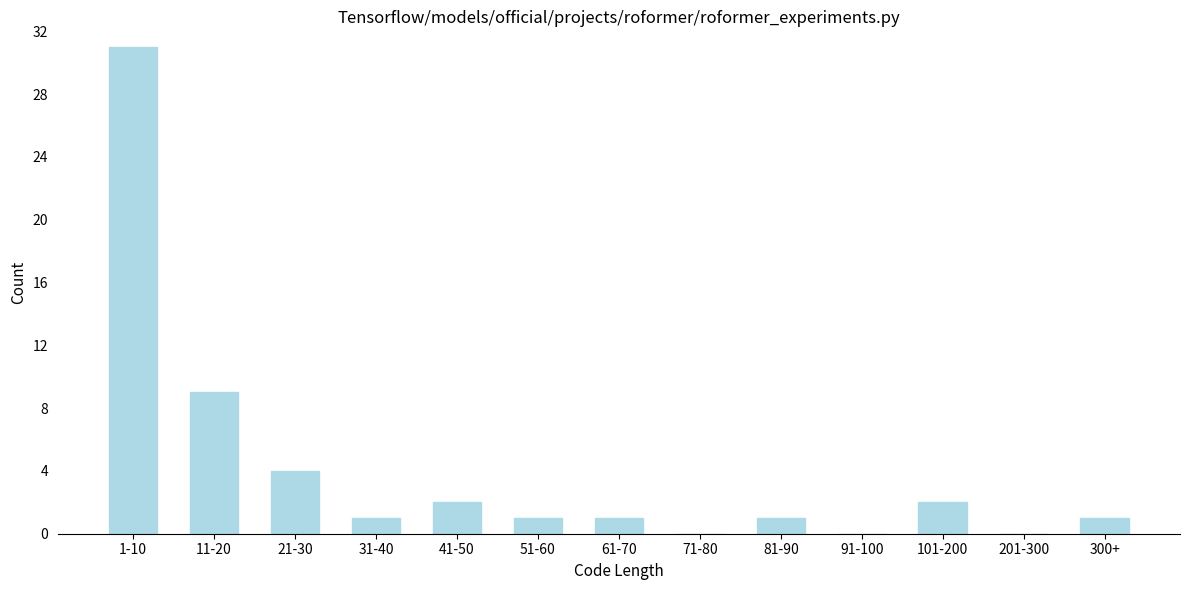

Reading left to right, what are all the values shown in this chart?

1-10=31	11-20=9	21-30=4	31-40=1	41-50=2	51-60=1	61-70=1	71-80=0	81-90=1	91-100=0	101-200=2	201-300=0	300+=1